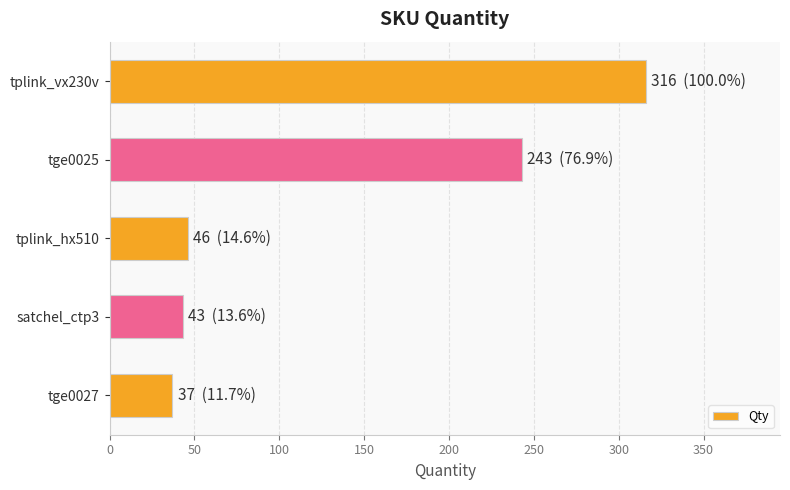

What value does the data have at tplink_hx510, to the nearest 5?

45